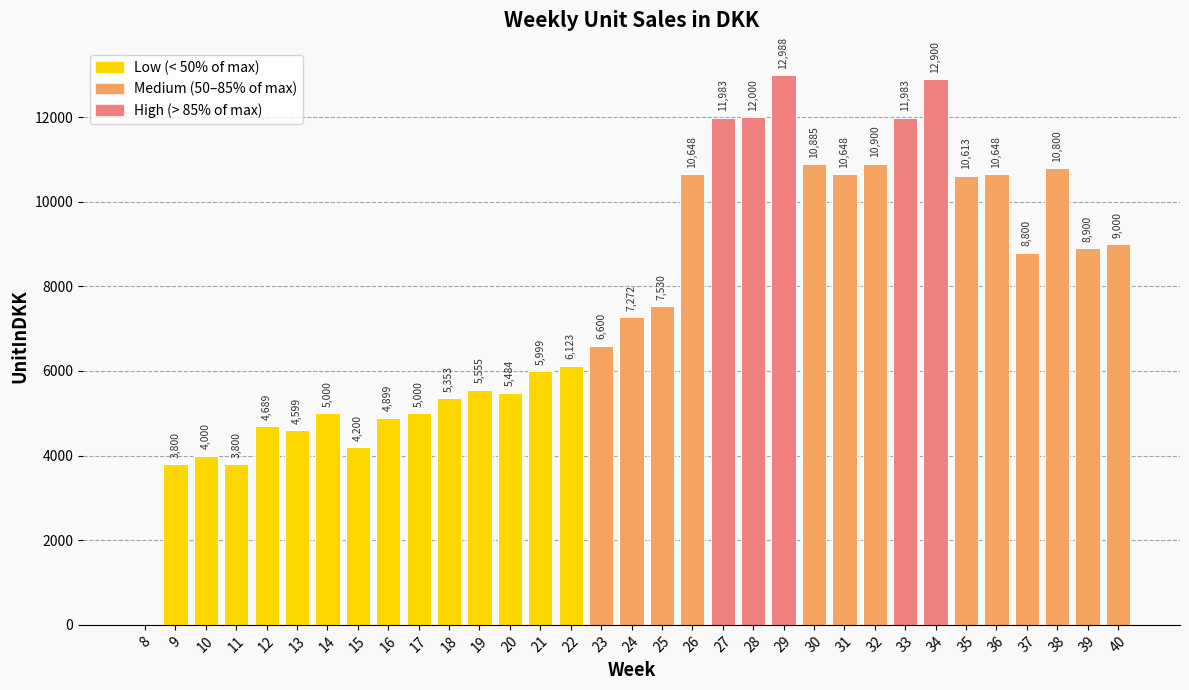

How many distinct data groups are displayed?

1